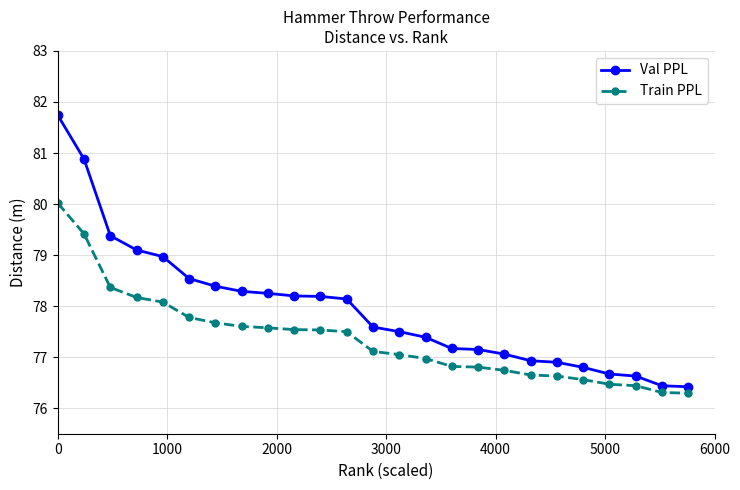

What is the smallest value displayed?

76.3